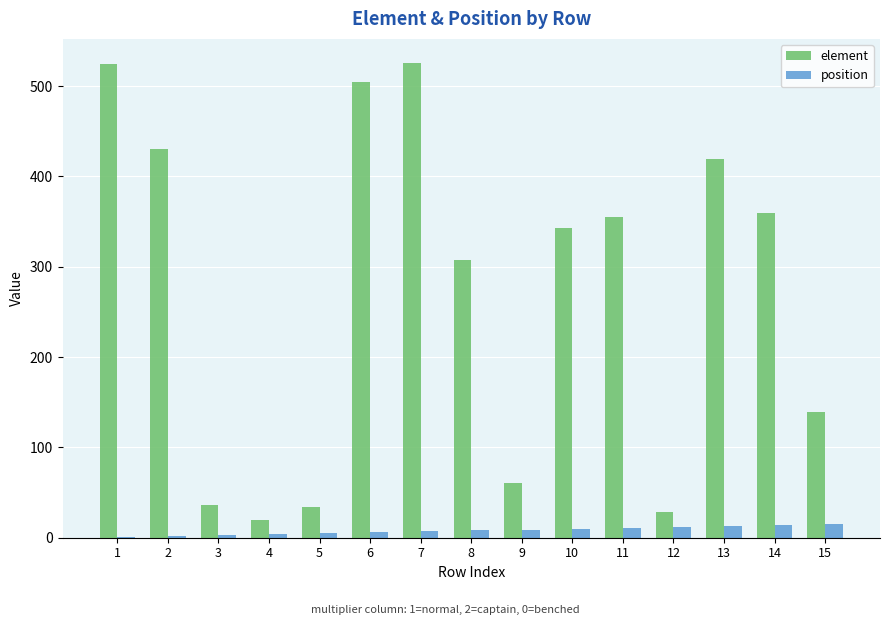

What is the maximum value shown in the chart?

526